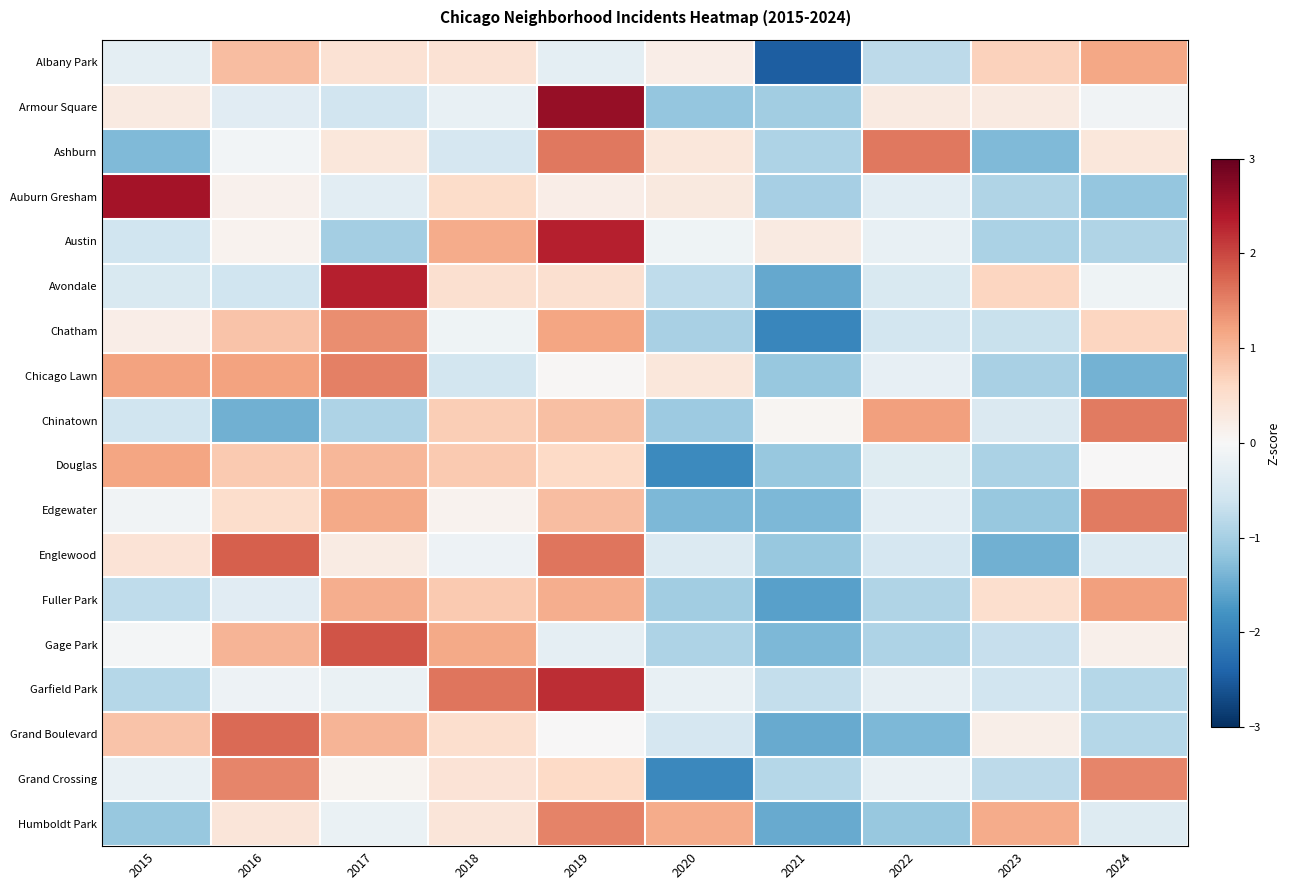

Between 2023 and 2021, which is larger?

2023